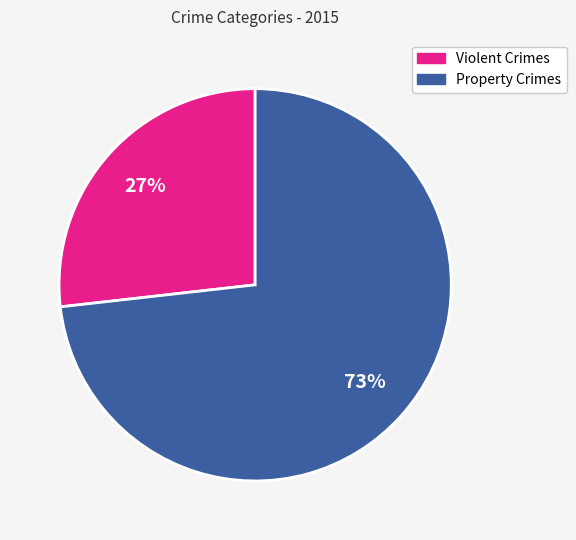

Does any single category account for the majority?

Yes